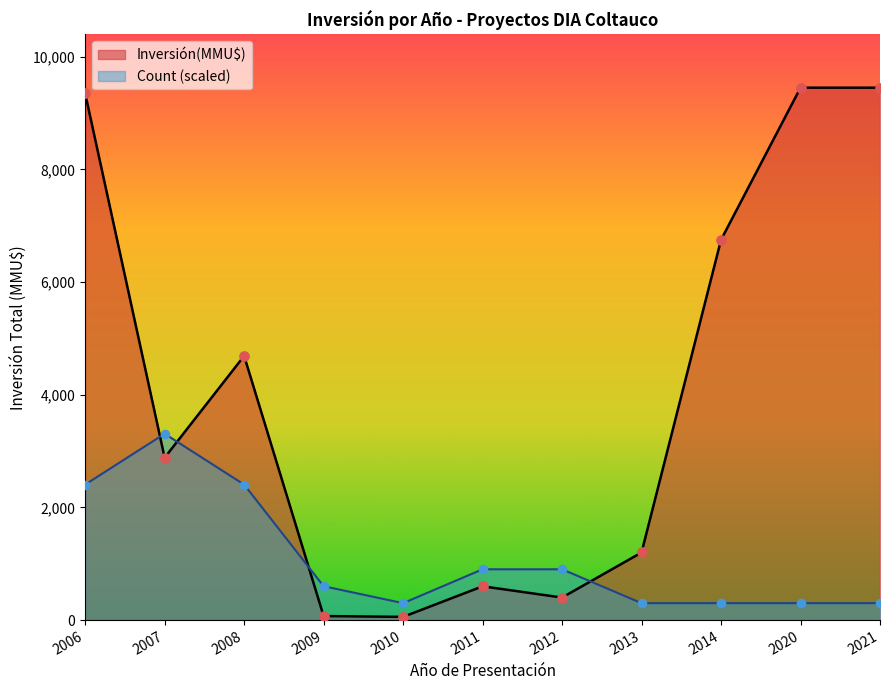

Which series has the largest total across all categories?

Inversión(MMU$)